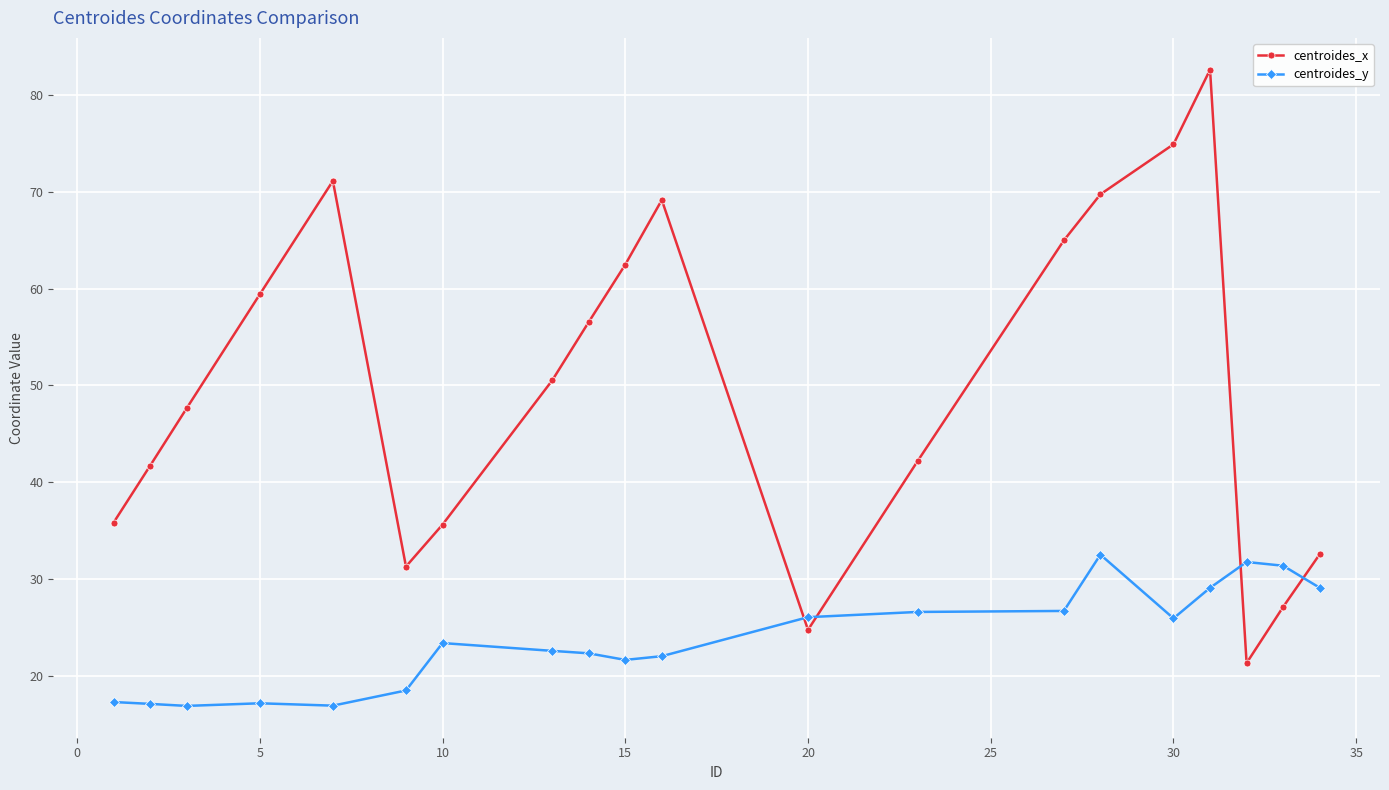

What are all the series names shown in the legend?

centroides_x, centroides_y